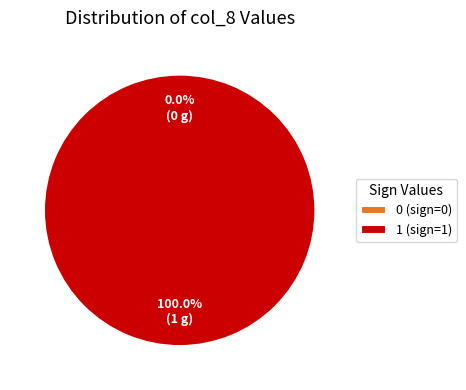

How many segments does this pie chart have?

2